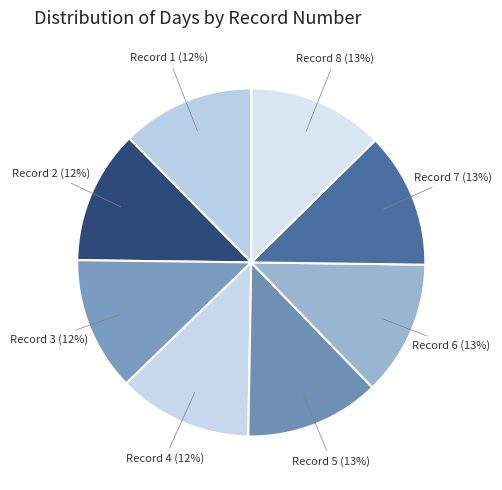

Count the number of slices in the pie.

8